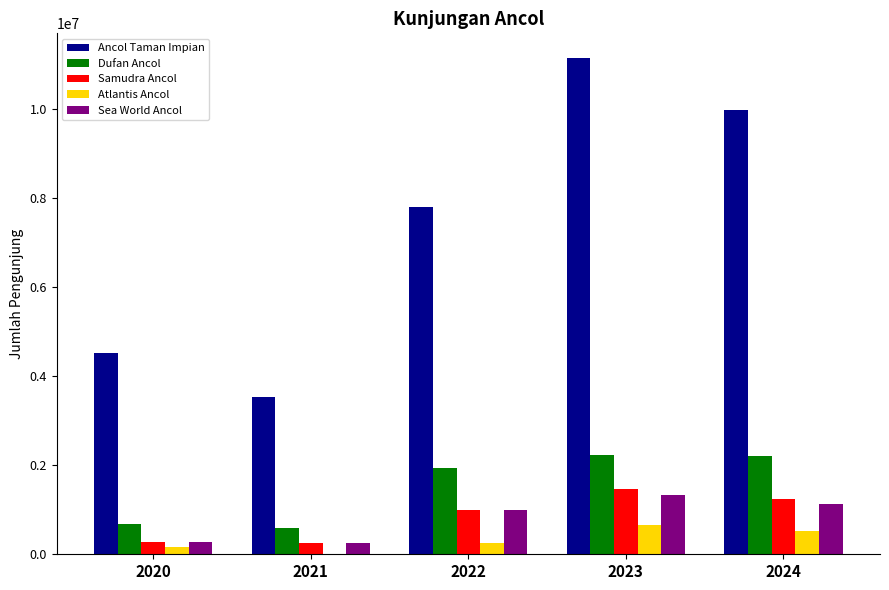

The value of Sea World Ancol at 2023 is 1862230. True or false?

False